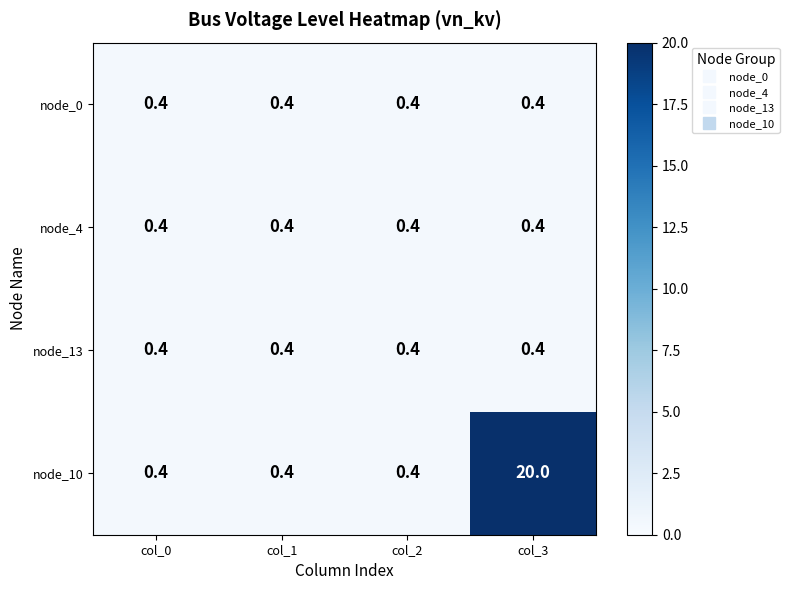

What is the total value across all series at col_3?

21.2